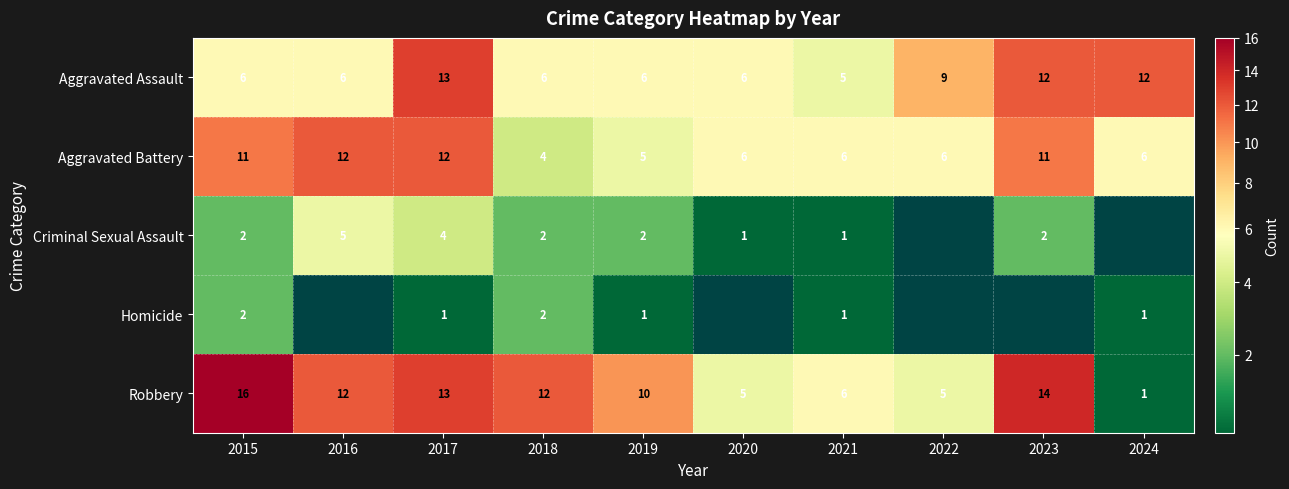

Which category has the highest value in the Aggravated Assault series?

2017